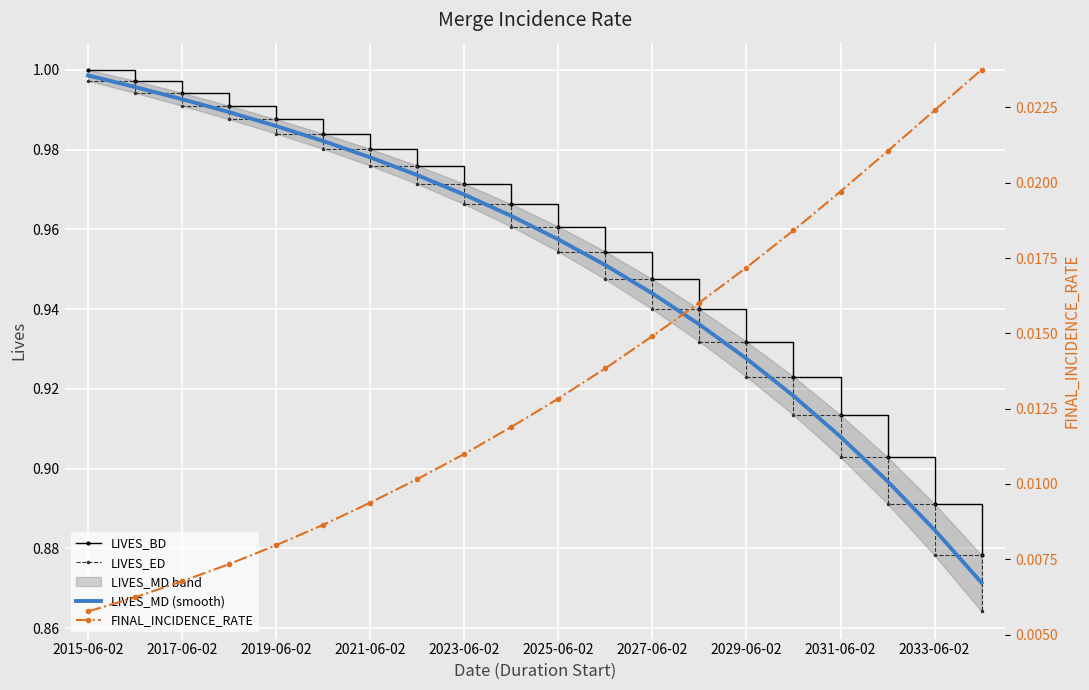

Is it true that LIVES_MD (smooth) equals 1.7 at 2021-06-02?

False